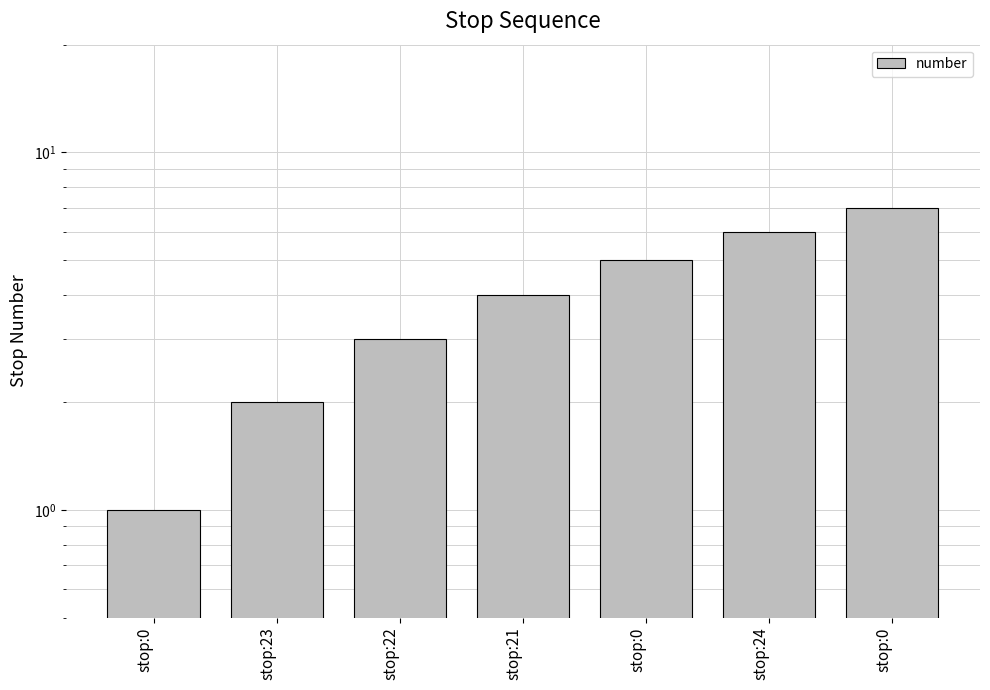

The value at stop:21 is 1. True or false?

False